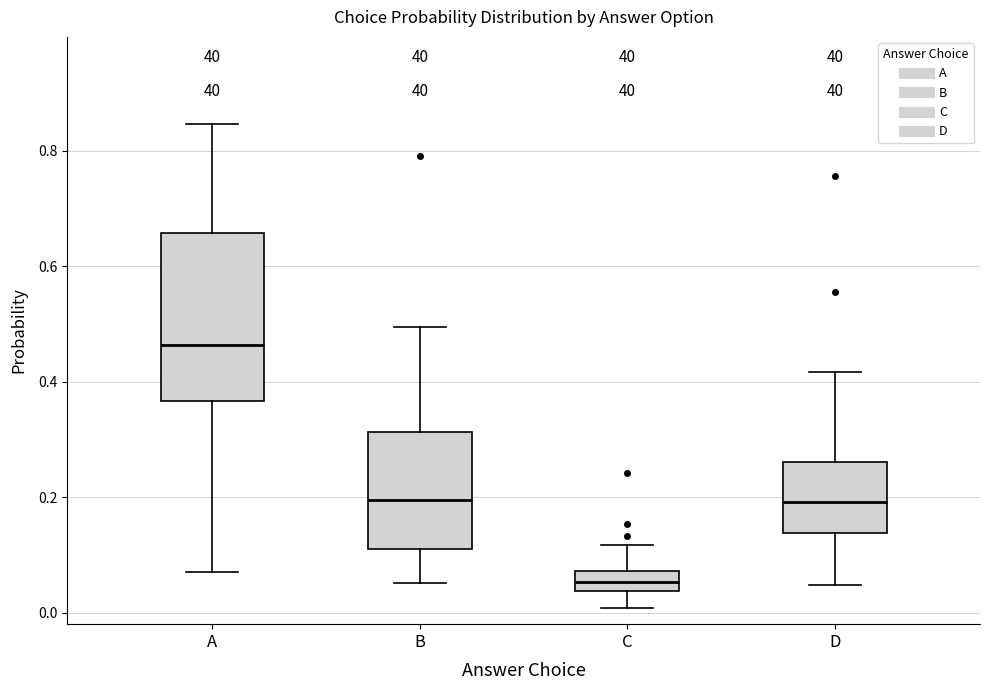

Reading left to right, transcribe this box plot: for each box, give where its median line is, the range the box spans, and where its two whiskers end, as read against the y-axis. The values are not printed on the chart, so give them approximately, as read against the axis.

A: median 0.46, box 0.36 to 0.66, whiskers 0.08 to 0.84
B: median 0.20, box 0.12 to 0.32, whiskers 0.06 to 0.50
C: median 0.06, box 0.04 to 0.08, whiskers 0.00 to 0.12
D: median 0.20, box 0.14 to 0.26, whiskers 0.04 to 0.42